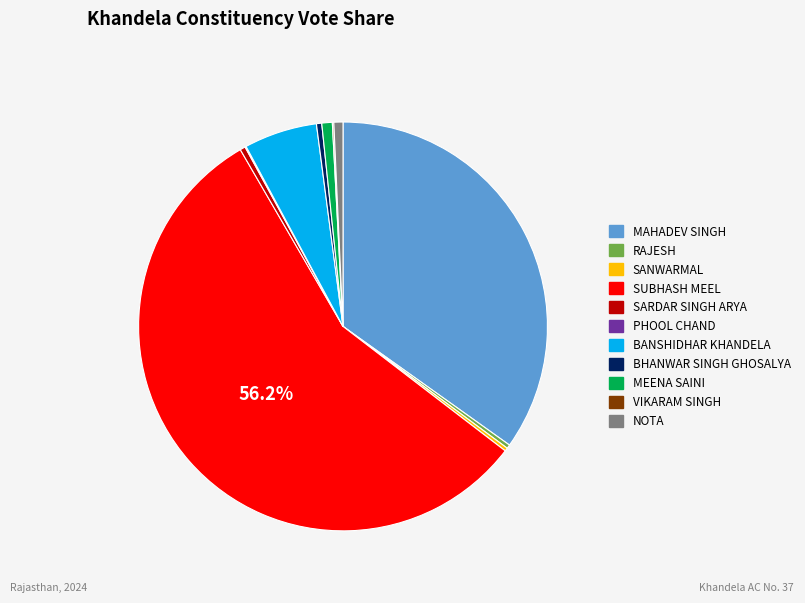

Between RAJESH and BANSHIDHAR KHANDELA, which is larger?

BANSHIDHAR KHANDELA